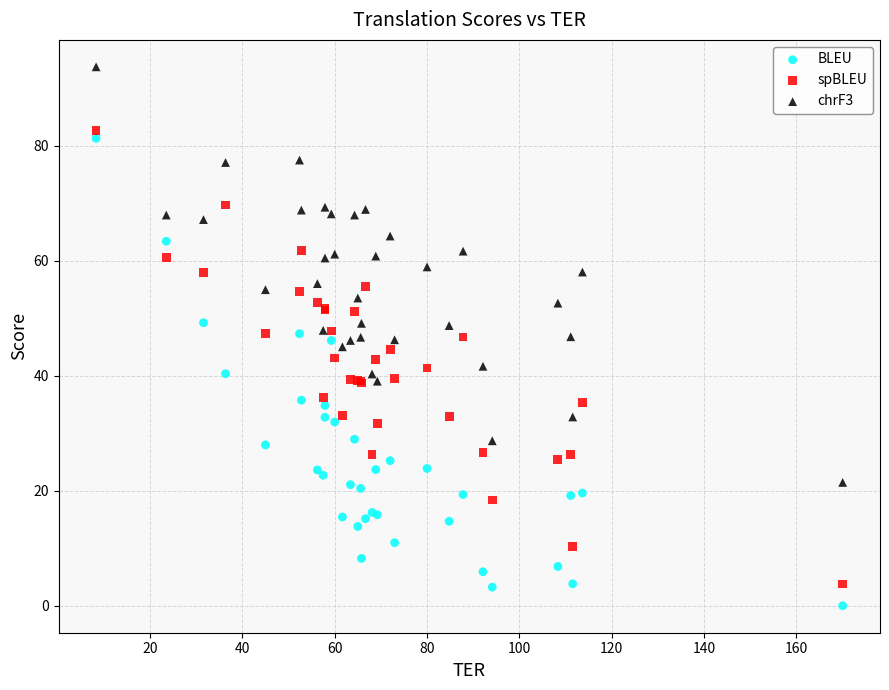

Which series has the widest spread of Y values?

BLEU